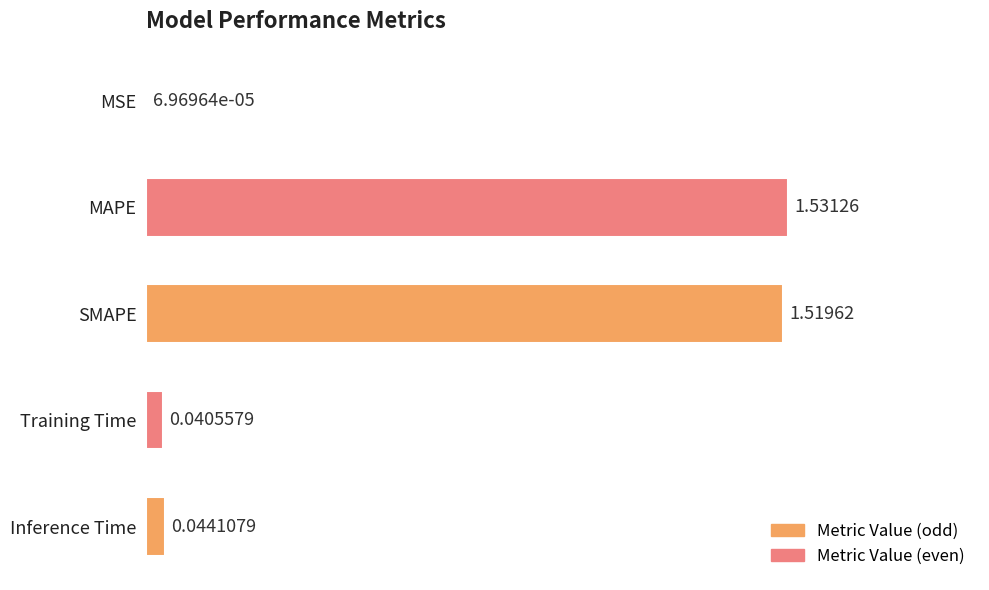

What is the sum of the values at Training Time and MAPE?

1.6